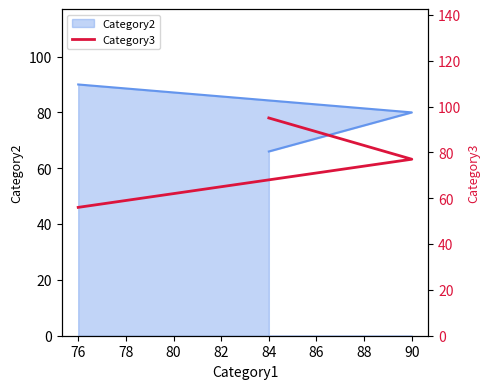

How many lines are shown in the chart?

1